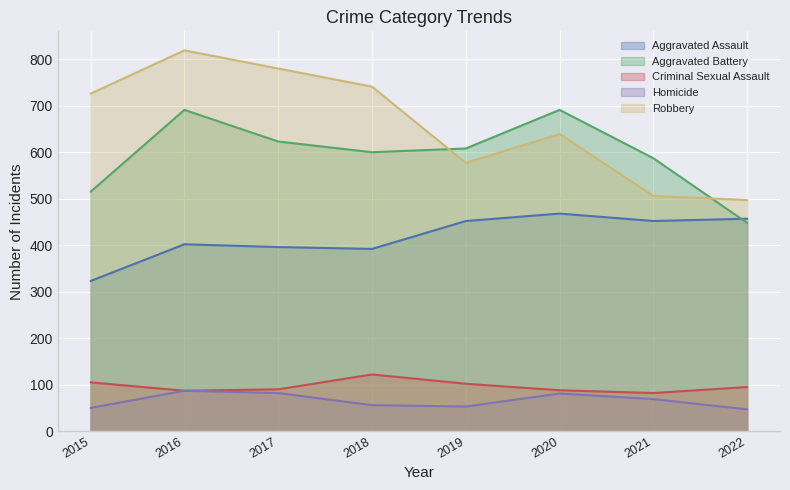

What is the sum of the Robbery values at 2020 and 2015?

1365